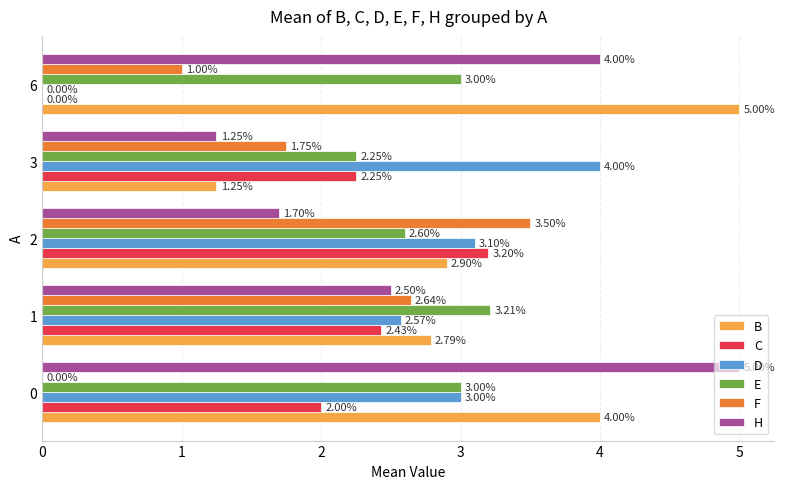

The D series shows 3.1 at 2. True or false?

True